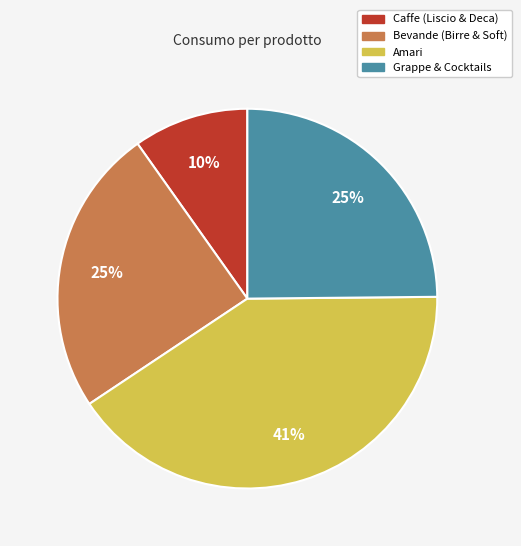

The Grappe & Cocktails slice represents 25% of the pie. True or false?

True